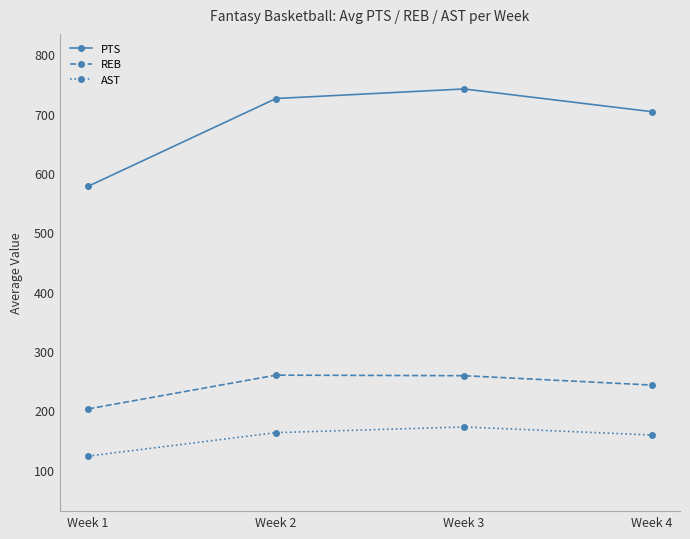

Rank the series at Week 4 from lowest to highest value.

AST, REB, PTS